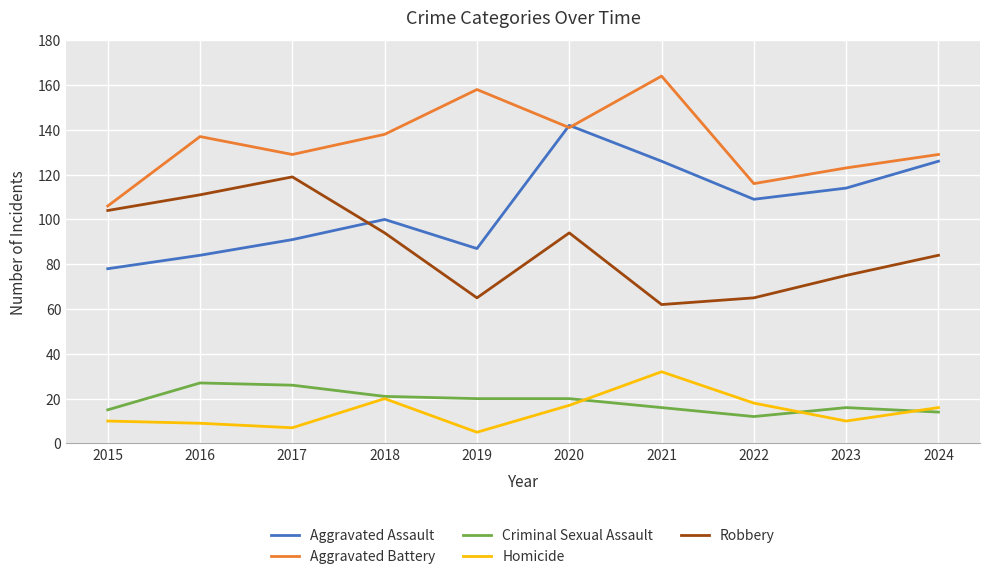

Which category has the highest value across all series?

2021